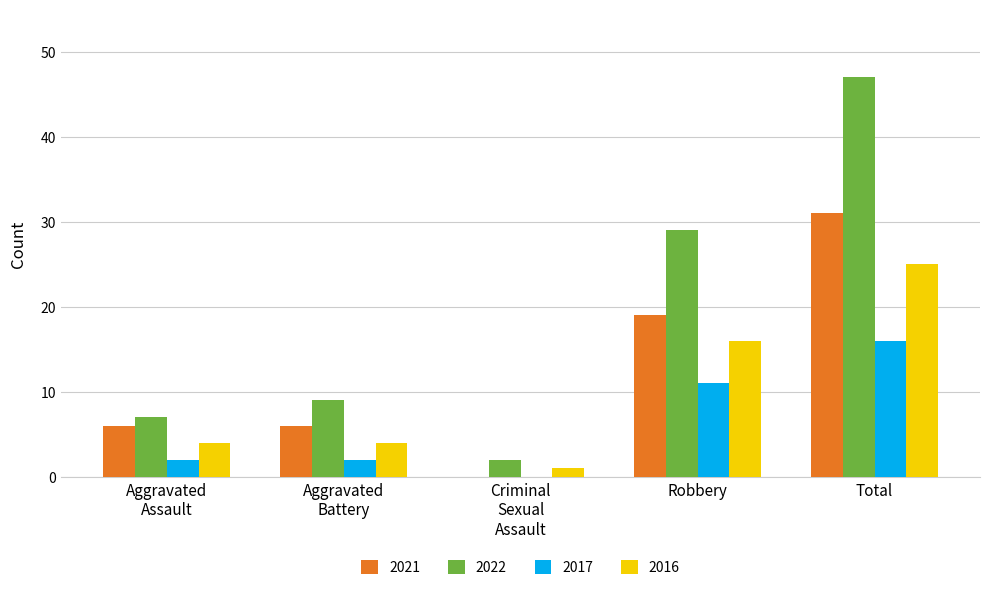

What is the sum of all 2017 values?

31